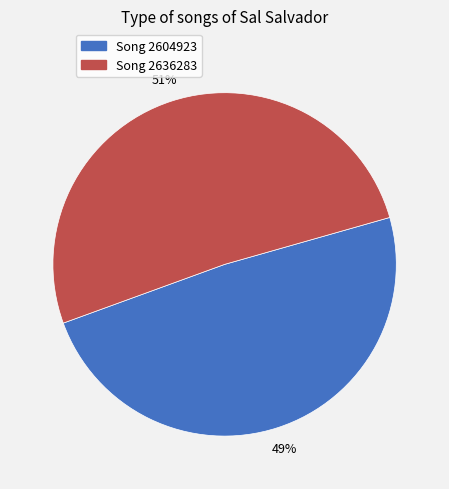

To the nearest percent, what is the difference between the largest and smallest slice percentages?

2%